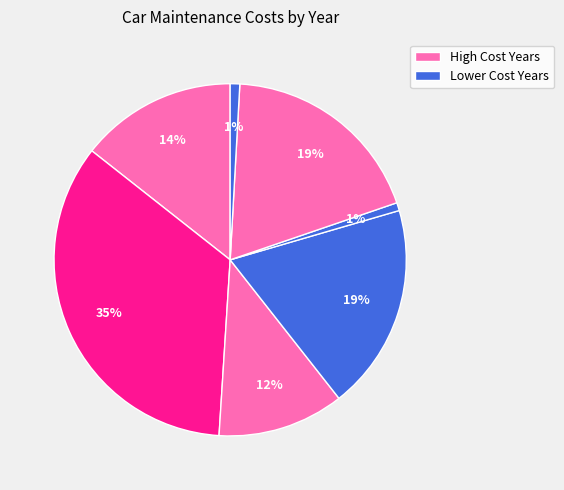

Count the number of slices in the pie.

7